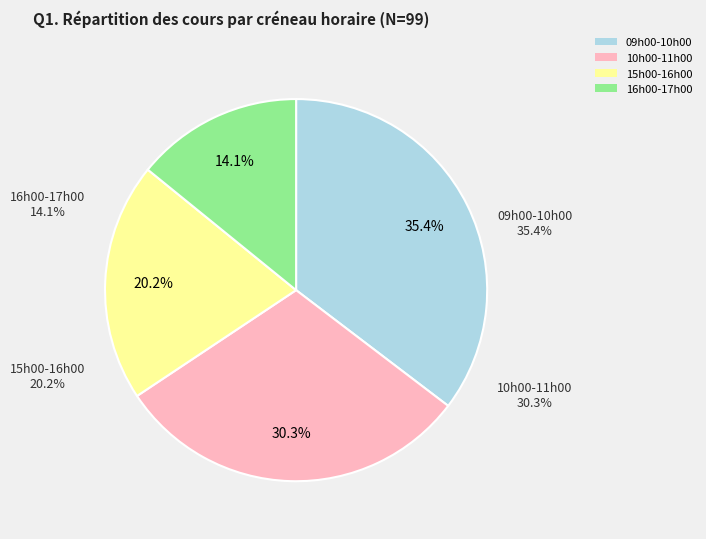

Which slice is the smallest?

16h00-17h00